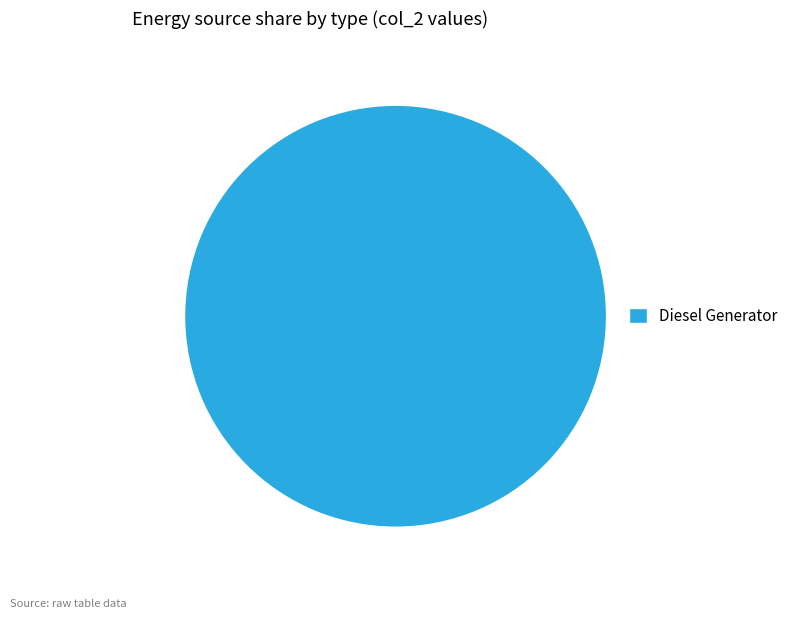

The Diesel Generator slice represents 100% of the pie. True or false?

True